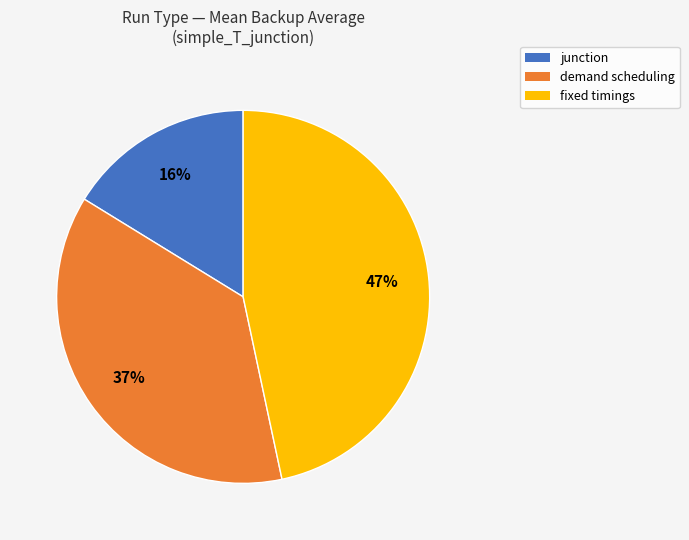

True or false: fixed timings accounts for 52% of the total.

False